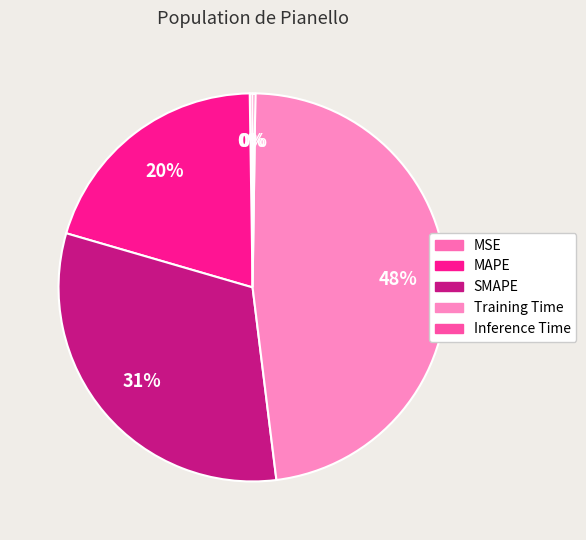

Rank the categories by value from lowest to highest.

Inference Time, MSE, MAPE, SMAPE, Training Time